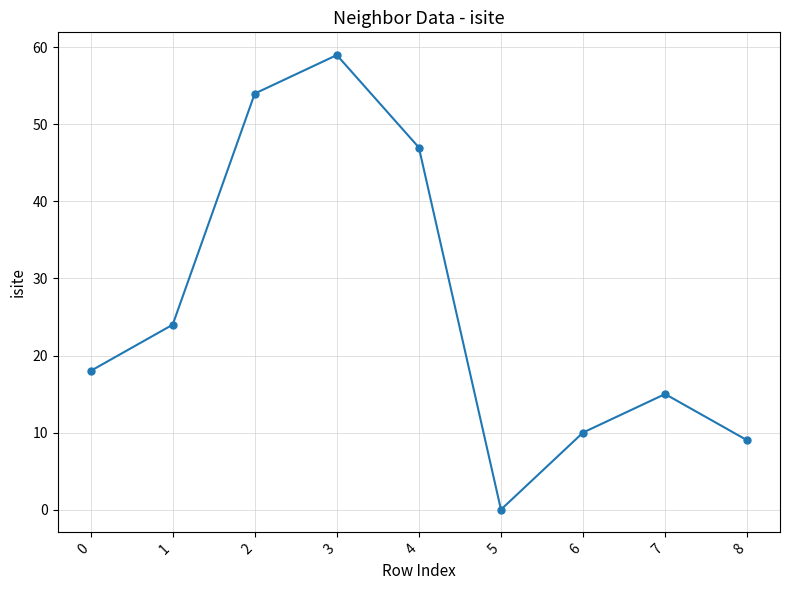

Reading left to right, list all the values displayed in this chart.

0=18	1=24	2=54	3=59	4=47	5=0	6=10	7=15	8=9